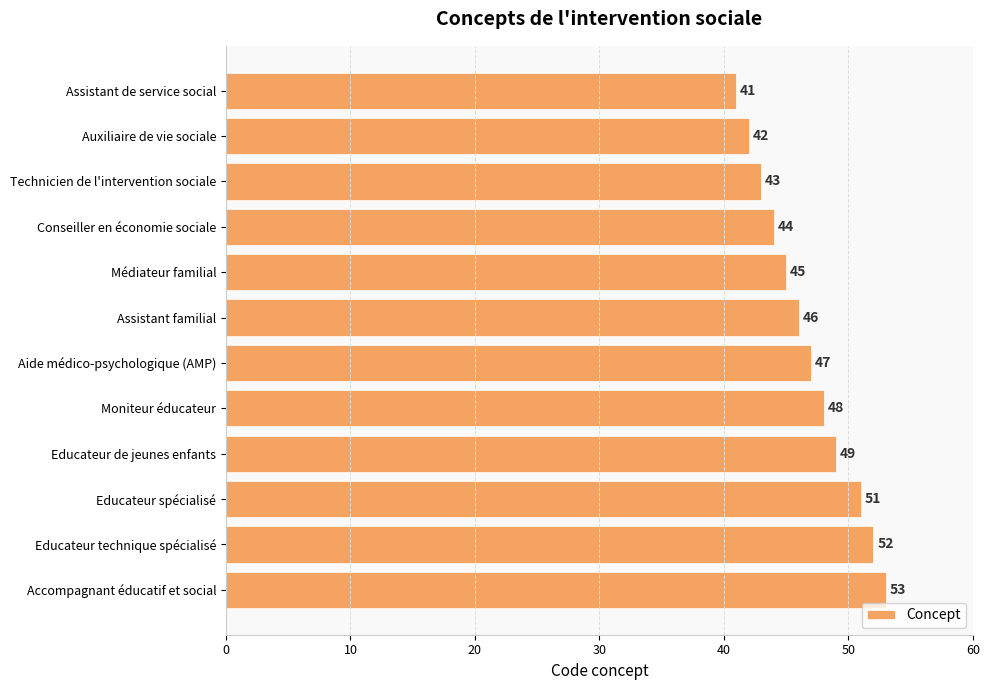

True or false: the data shows 15 at Educateur spécialisé.

False